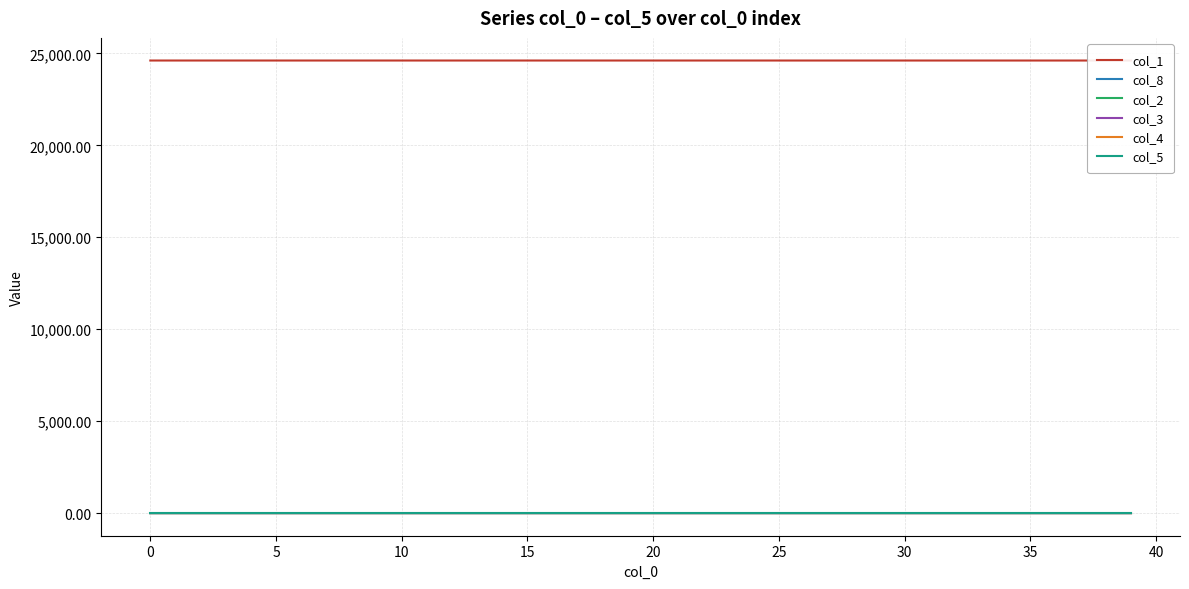

At how many categories does at least one series exceed 19499?

40